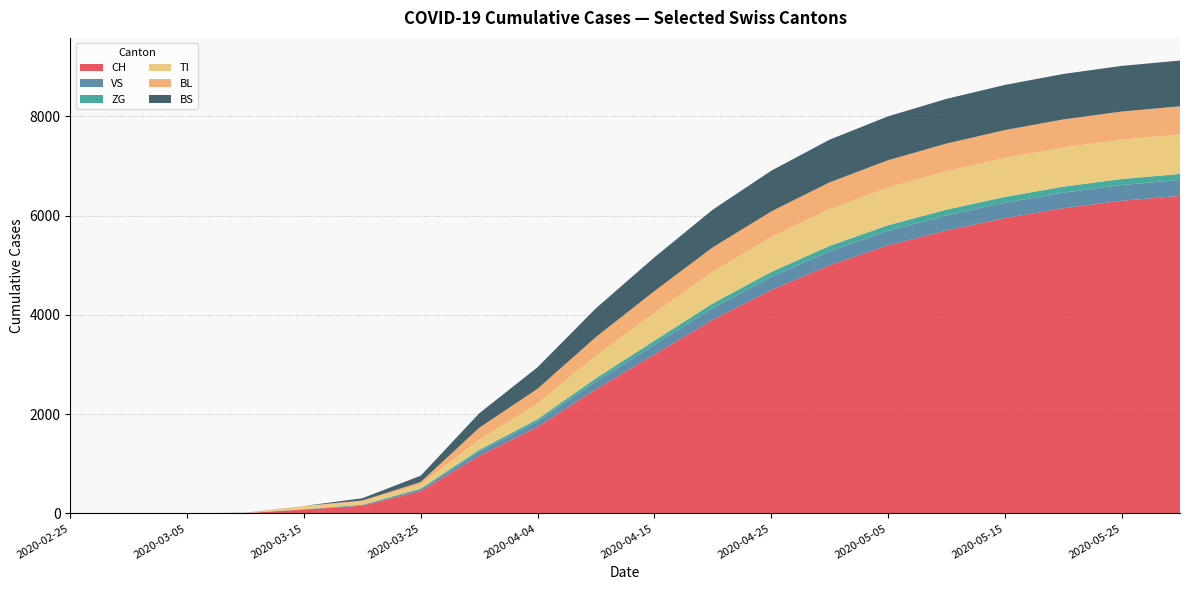

Reading left to right, extract all data points from this chart.

CH: 2020-02-25=0	2020-03-01=0	2020-03-05=2	2020-03-10=6	2020-03-15=79	2020-03-20=155	2020-03-25=449	2020-03-31=1160	2020-04-04=1742	2020-04-10=2500	2020-04-15=3200	2020-04-20=3900	2020-04-25=4500	2020-04-30=5000	2020-05-05=5400	2020-05-10=5700	2020-05-15=5950	2020-05-20=6150	2020-05-25=6300	2020-05-31=6400
VS: 2020-02-25=0	2020-03-01=0	2020-03-05=2	2020-03-10=2	2020-03-15=6	2020-03-20=15	2020-03-25=35	2020-03-31=81	2020-04-04=112	2020-04-10=160	2020-04-15=200	2020-04-20=240	2020-04-25=265	2020-04-30=285	2020-05-05=295	2020-05-10=305	2020-05-15=310	2020-05-20=315	2020-05-25=318	2020-05-31=320
ZG: 2020-02-25=0	2020-03-01=0	2020-03-05=0	2020-03-10=0	2020-03-15=0	2020-03-20=5	2020-03-25=18	2020-03-31=39	2020-04-04=46	2020-04-10=65	2020-04-15=80	2020-04-20=92	2020-04-25=100	2020-04-30=107	2020-05-05=112	2020-05-10=116	2020-05-15=118	2020-05-20=120	2020-05-25=121	2020-05-31=122
TI: 2020-02-25=0	2020-03-01=0	2020-03-05=0	2020-03-10=0	2020-03-15=61	2020-03-20=67	2020-03-25=85	2020-03-31=202	2020-04-04=314	2020-04-10=450	2020-04-15=560	2020-04-20=640	2020-04-25=700	2020-04-30=740	2020-05-05=760	2020-05-10=775	2020-05-15=785	2020-05-20=790	2020-05-25=793	2020-05-31=795
BL: 2020-02-25=0	2020-03-01=0	2020-03-05=0	2020-03-10=2	2020-03-15=5	2020-03-20=18	2020-03-25=46	2020-03-31=242	2020-04-04=298	2020-04-10=380	2020-04-15=440	2020-04-20=490	2020-04-25=520	2020-04-30=540	2020-05-05=550	2020-05-10=558	2020-05-15=562	2020-05-20=565	2020-05-25=567	2020-05-31=568
BS: 2020-02-25=0	2020-03-01=0	2020-03-05=0	2020-03-10=4	2020-03-15=0	2020-03-20=46	2020-03-25=128	2020-03-31=292	2020-04-04=434	2020-04-10=580	2020-04-15=680	2020-04-20=760	2020-04-25=820	2020-04-30=860	2020-05-05=885	2020-05-10=900	2020-05-15=910	2020-05-20=916	2020-05-25=920	2020-05-31=922